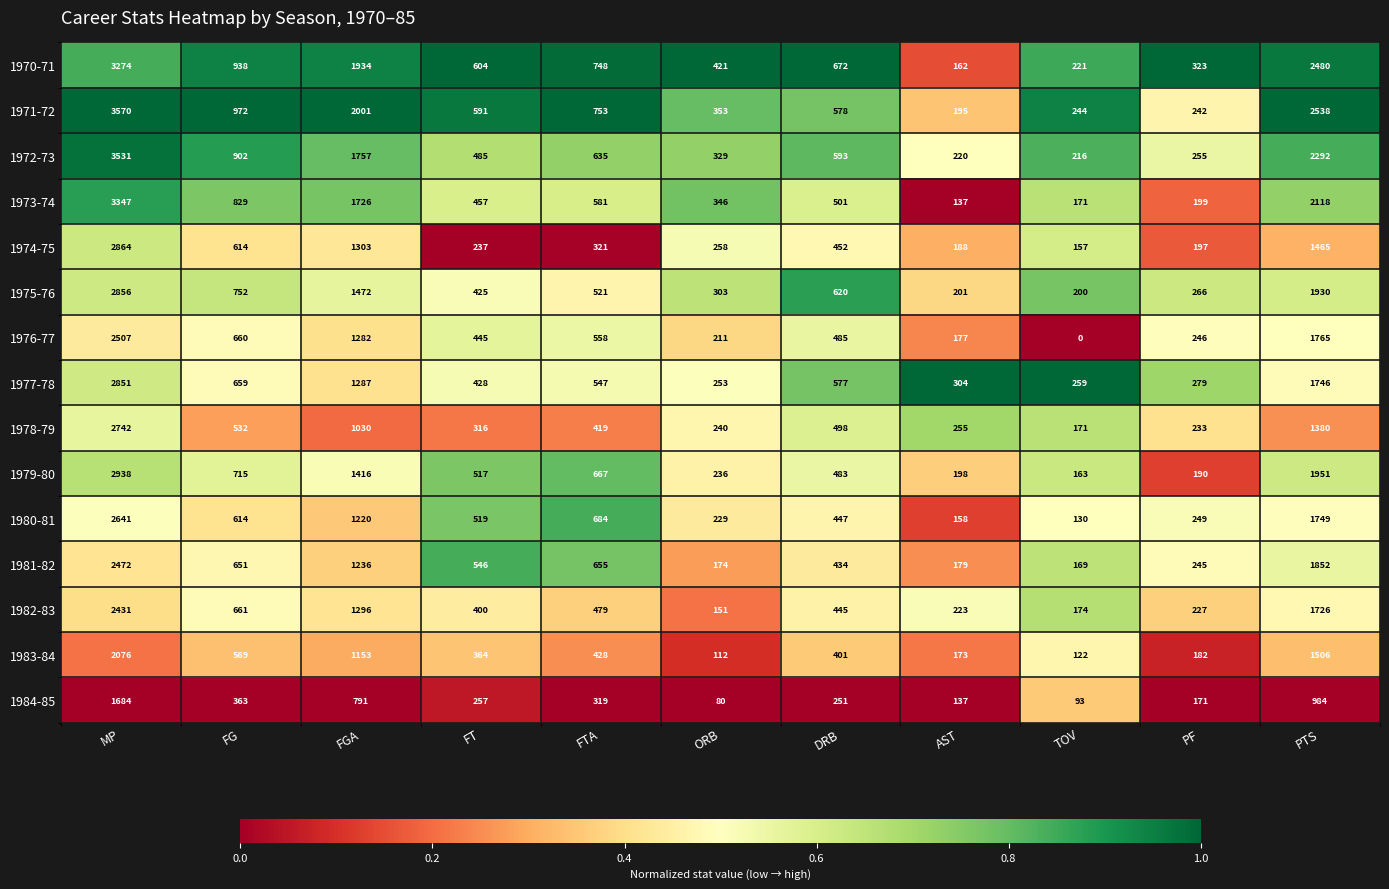

What is the difference between the second highest and minimum values in the 1983-84 series?

1394